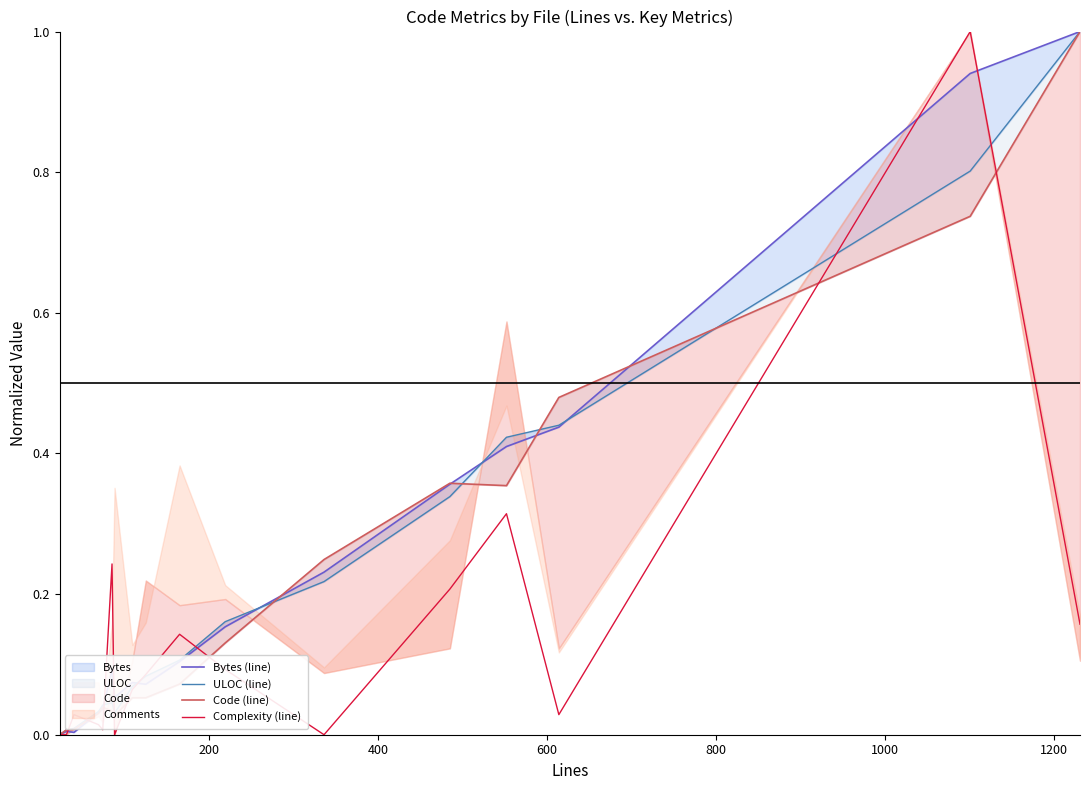

Rank the series by their maximum value, from lowest to highest.

Bytes (line), ULOC (line), Code (line), Complexity (line)